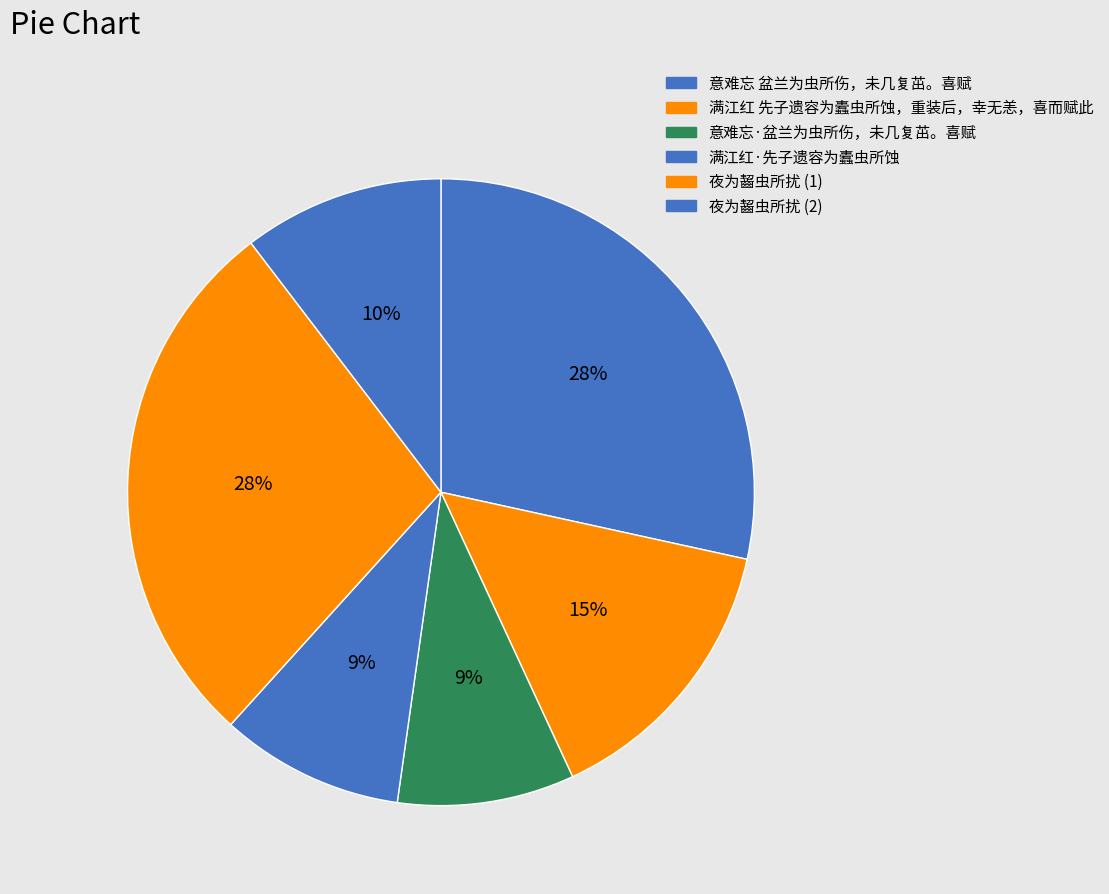

Which category has the smallest portion of the pie?

意难忘·盆兰为虫所伤，未几复茁。喜赋